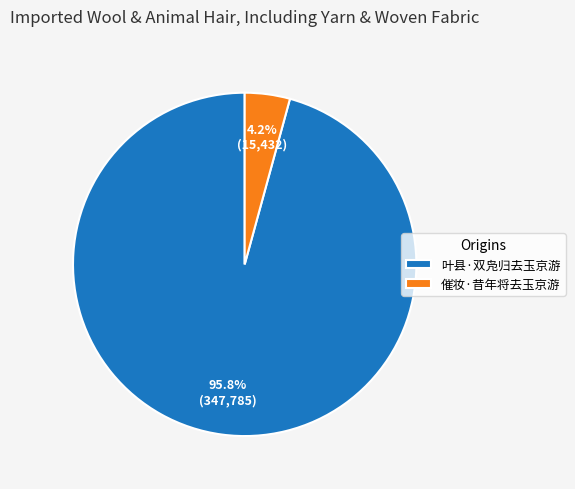

Which has a higher value, 催妆·昔年将去玉京游 or 叶县·双凫归去玉京游?

叶县·双凫归去玉京游